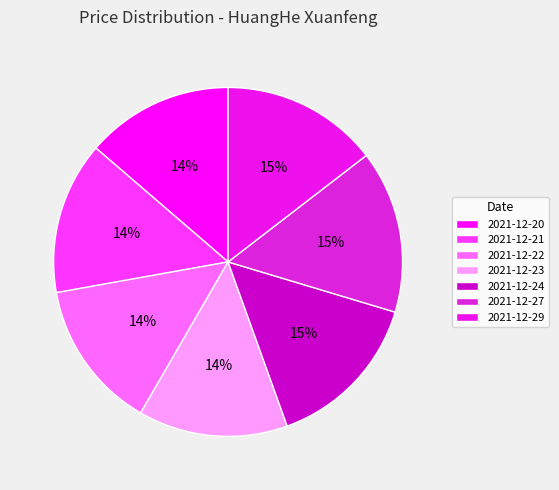

Does 2021-12-27 account for over 50% of the chart?

No